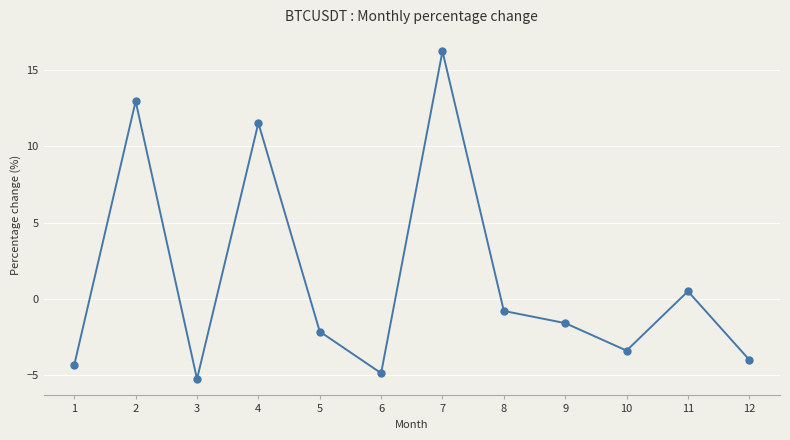

Count the number of categories in the chart.

12